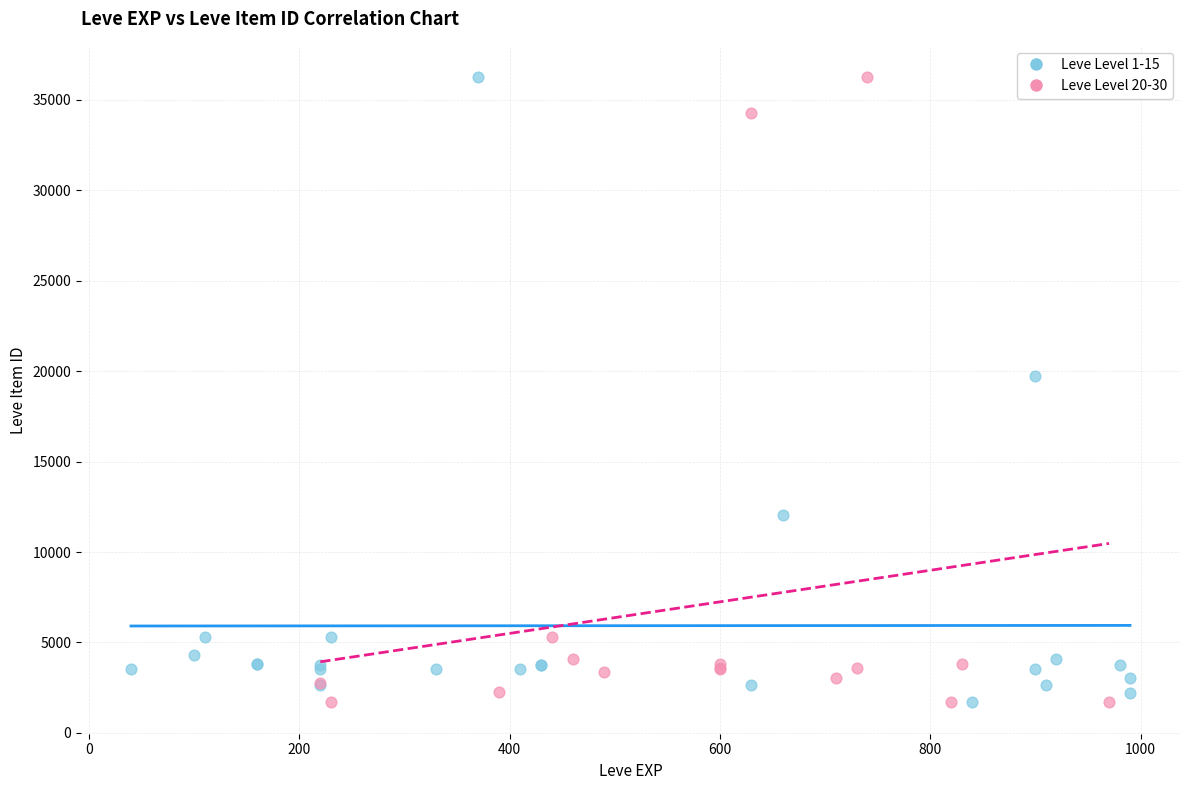

What are all the series names shown in the legend?

Leve Level 1-15, Leve Level 20-30